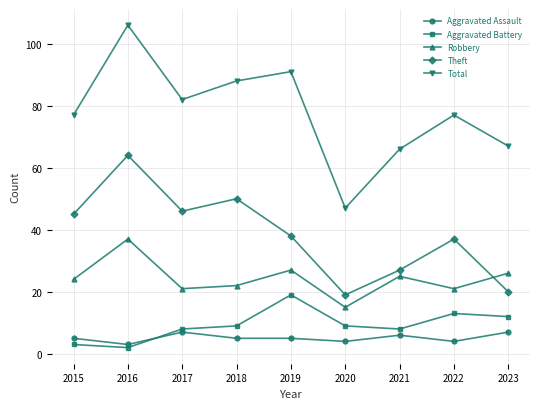

At which category does Aggravated Battery reach its first local valley?

2016